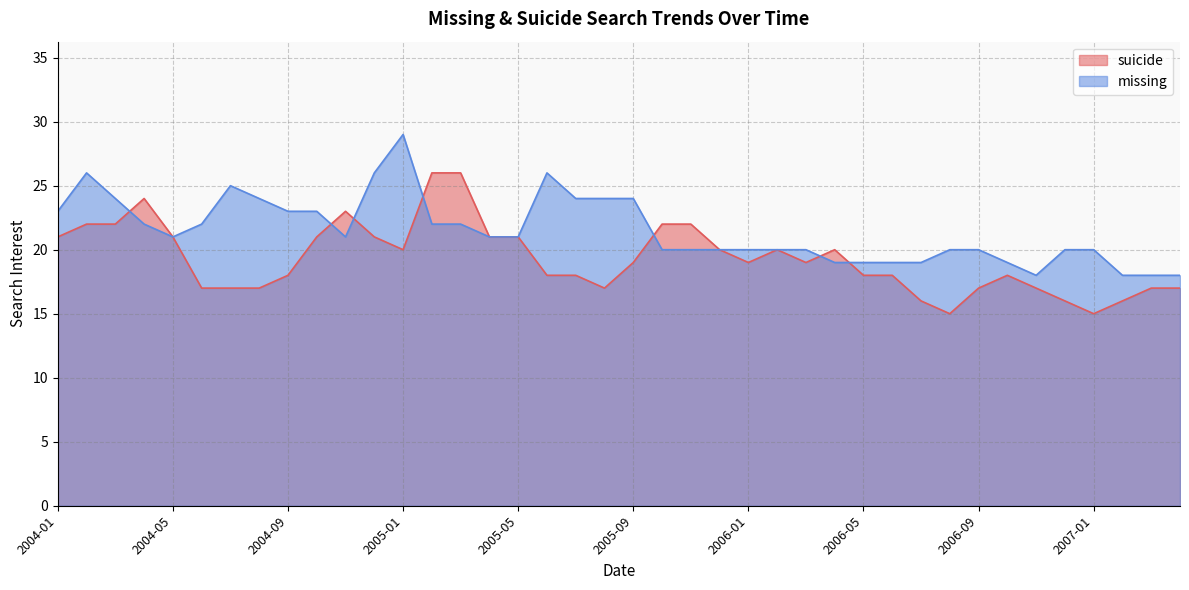

What is the highest value of the suicide series?

26